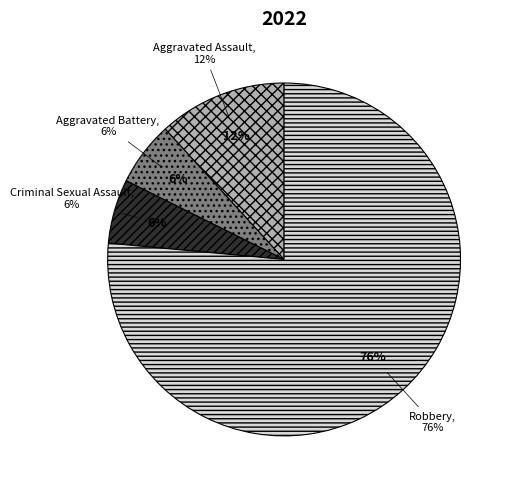

How many slices are in this pie chart?

4